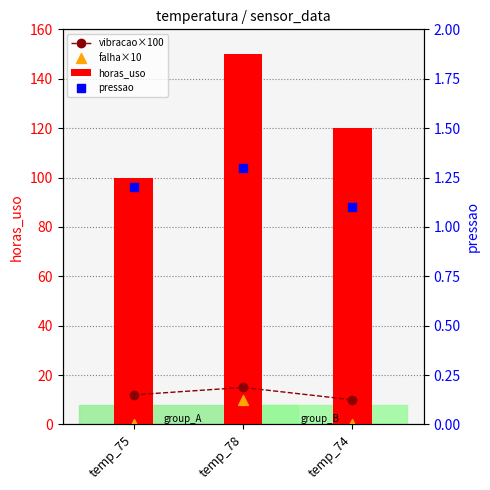

Is the value of vibracao×100 at temp_78 greater than the value of pressao at temp_78?

Yes